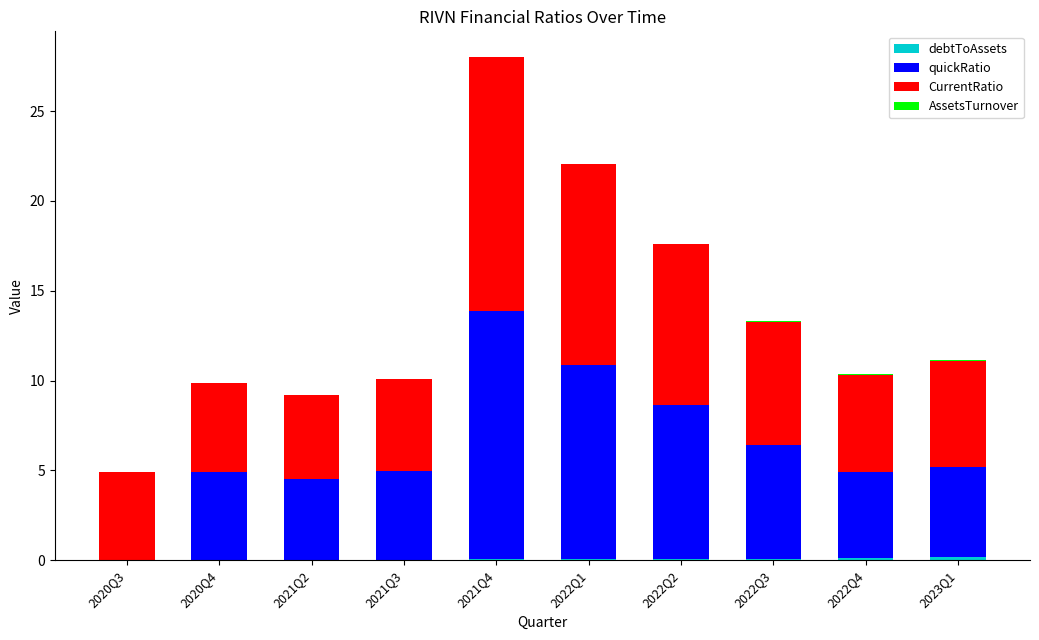

At which category is the sum across all series the highest?

2021Q4